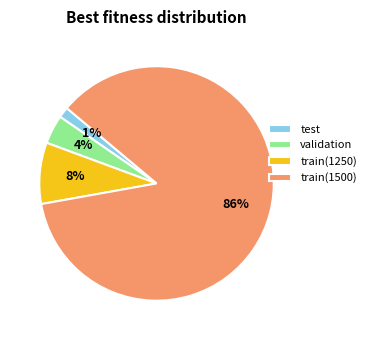

Is the sum of test and validation greater than half?

No